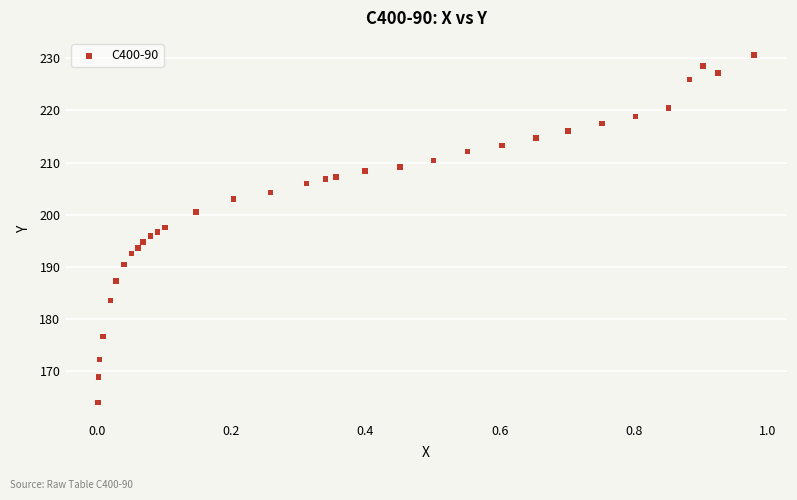

What is the range of X values (max minus min)?

1.0